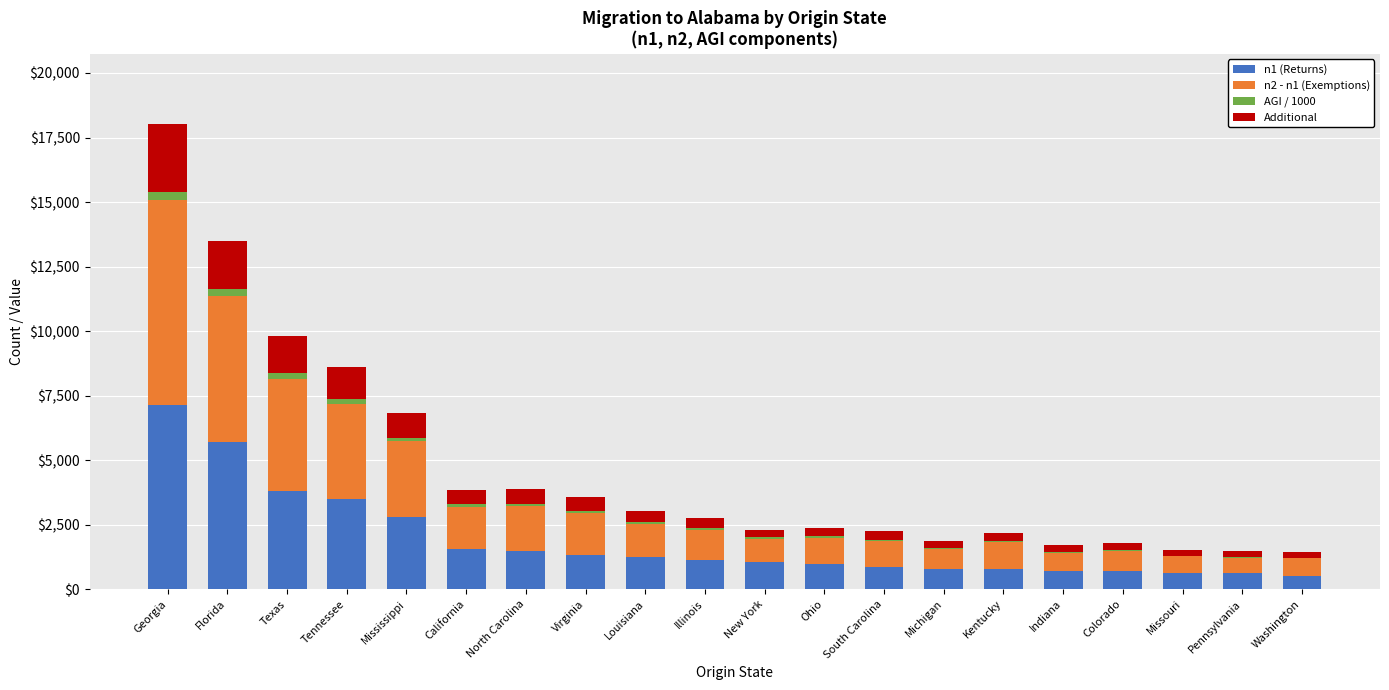

What are all the series names shown in the legend?

n1 (Returns), n2 - n1 (Exemptions), AGI / 1000, Additional